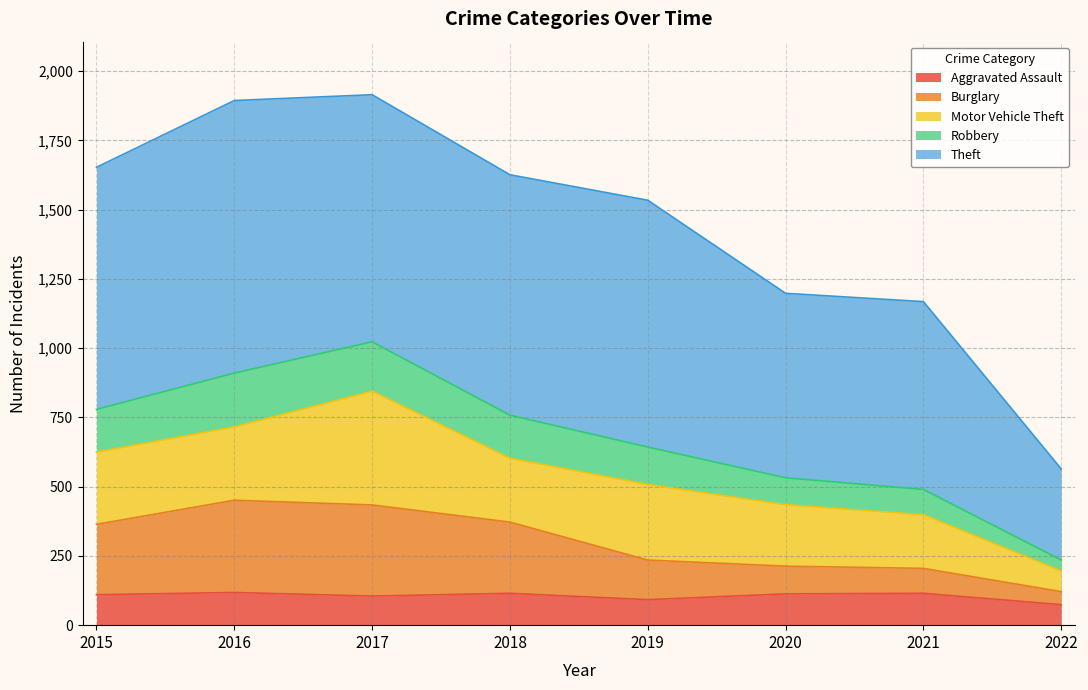

The Aggravated Assault series shows 166 at 2016. True or false?

False